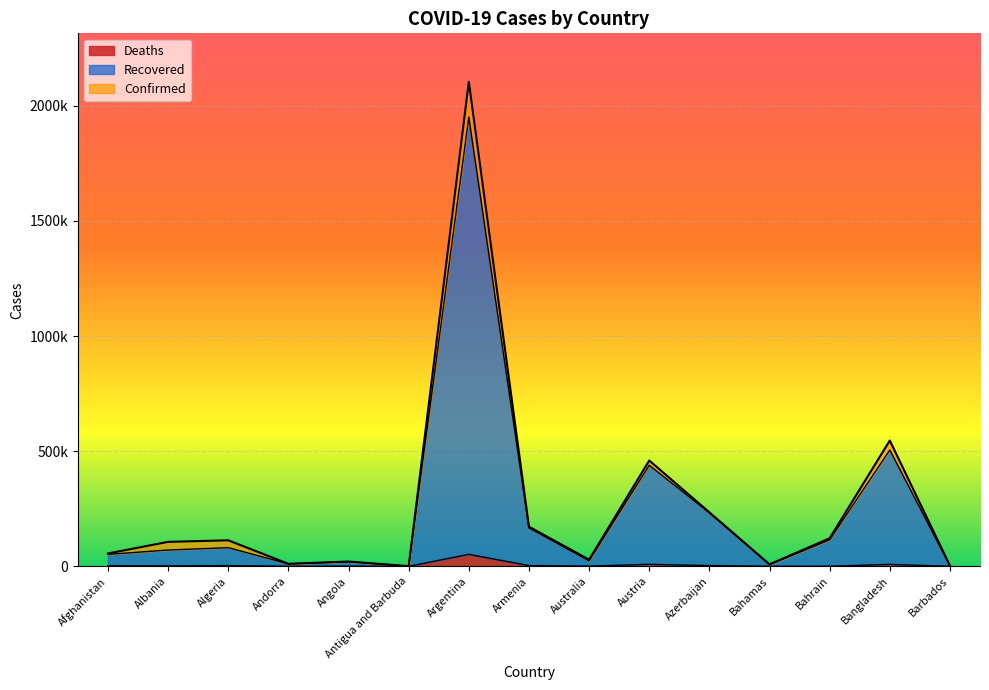

The Recovered series shows 328505 at Bangladesh. True or false?

False